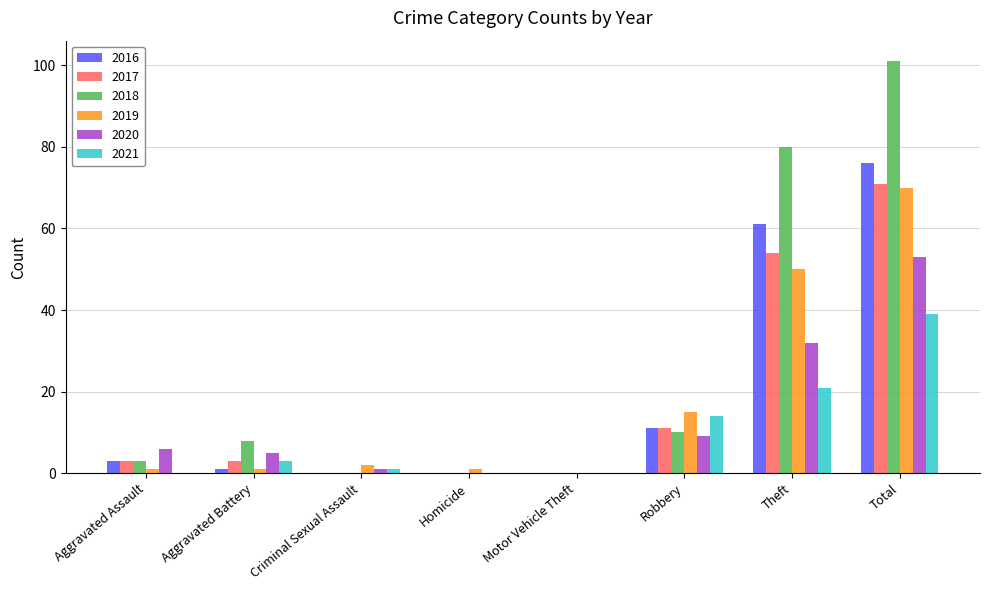

Reading left to right, extract all data points from this chart.

2016: 3	1	0	0	0	11	61	76
2017: 3	3	0	0	0	11	54	71
2018: 3	8	0	0	0	10	80	101
2019: 1	1	2	1	0	15	50	70
2020: 6	5	1	0	0	9	32	53
2021: 0	3	1	0	0	14	21	39